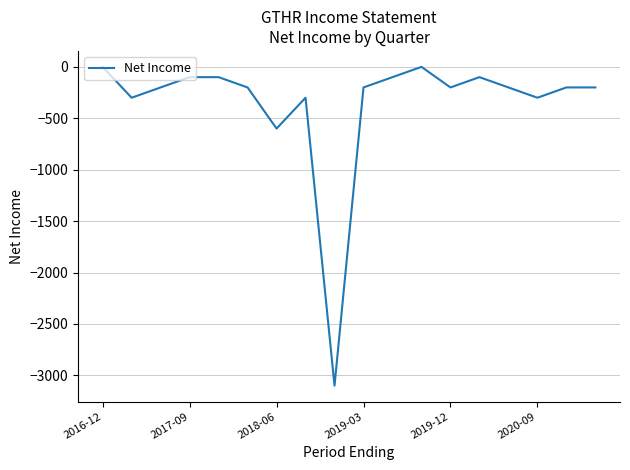

What is the minimum value shown in the chart?

-3100